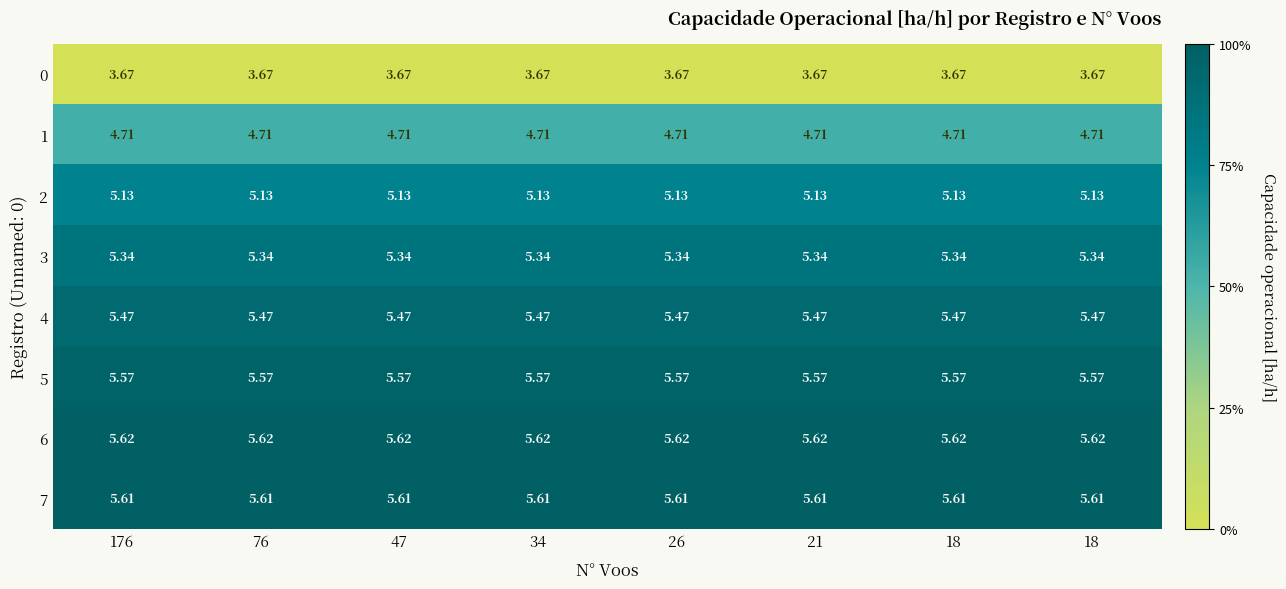

What is the total value across all series at 176?

41.1